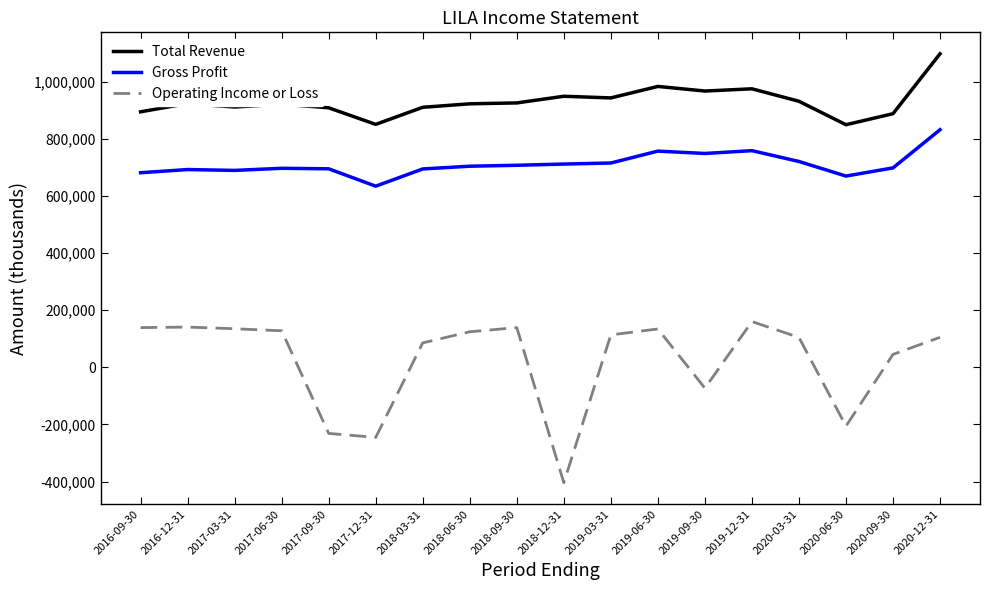

How many series are shown in this chart?

3